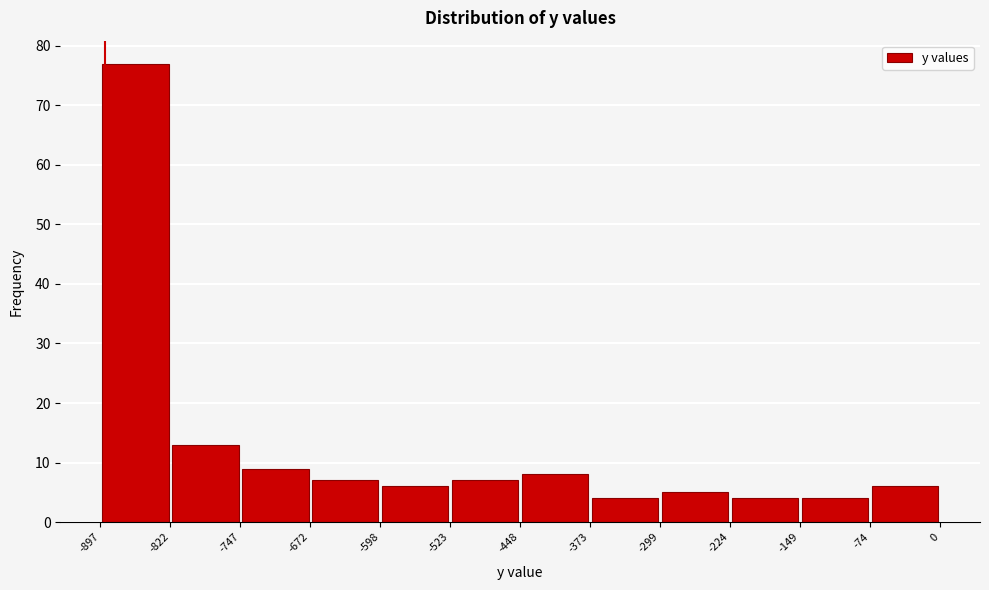

What is the height of the bar covering -672 to -598 on the x-axis? The values are not printed on the chart, so give them approximately, as read against the axis.

7